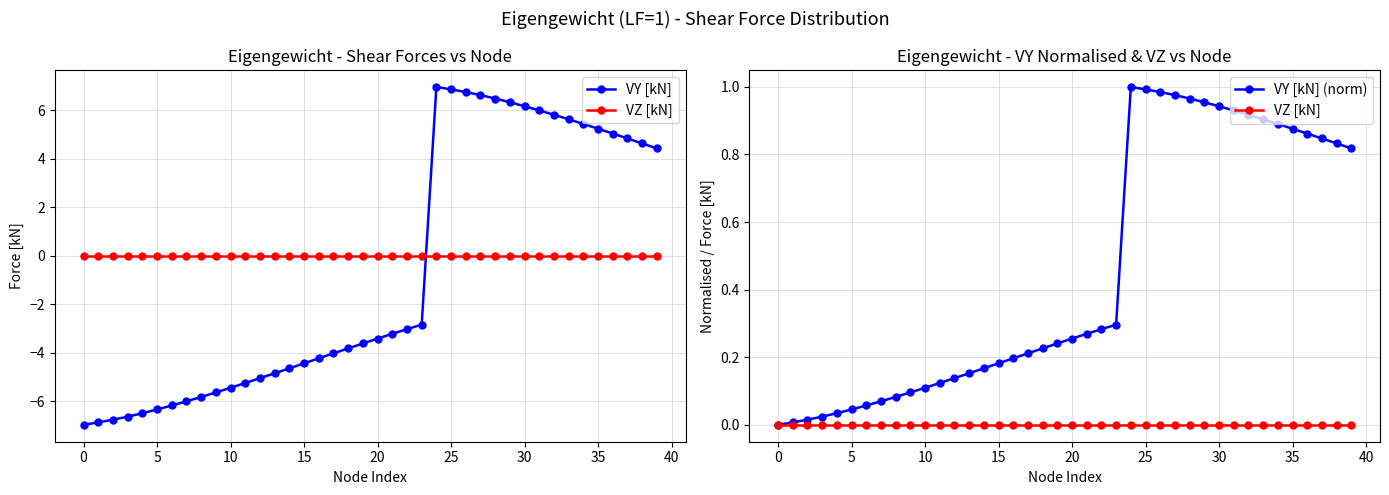

Which series changed the most between 36 and 38?

VY [kN]